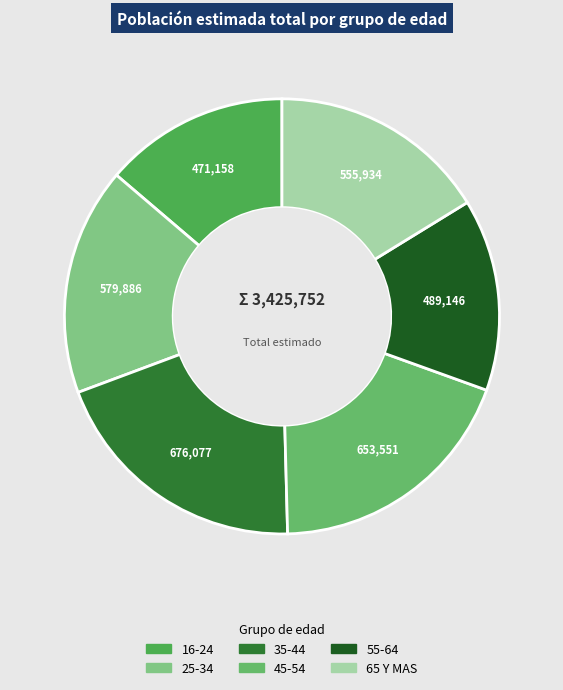

Does 25-34 represent more than half of the total?

No